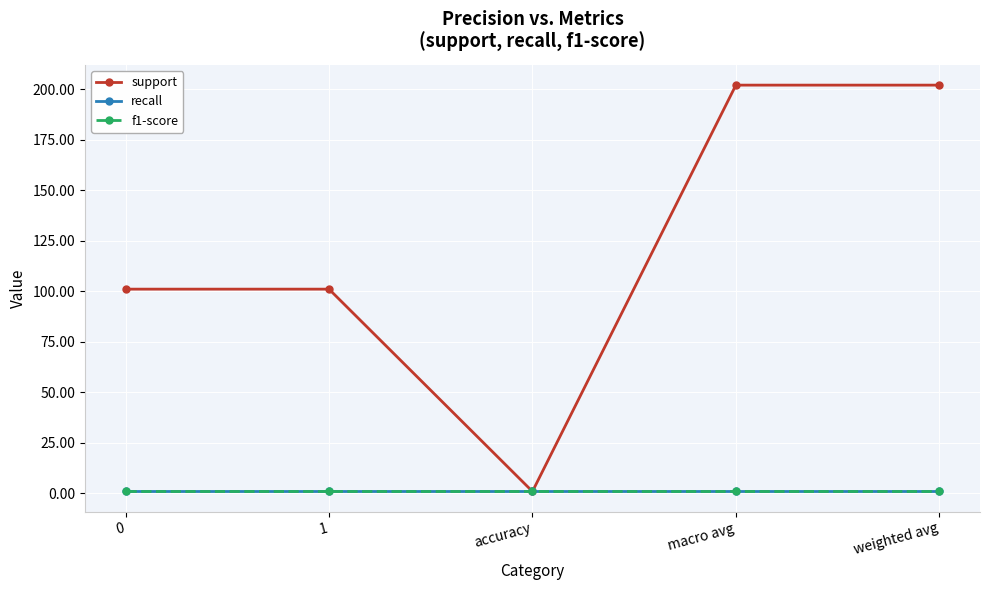

List the series in order of their peak value, highest first.

support, recall, f1-score